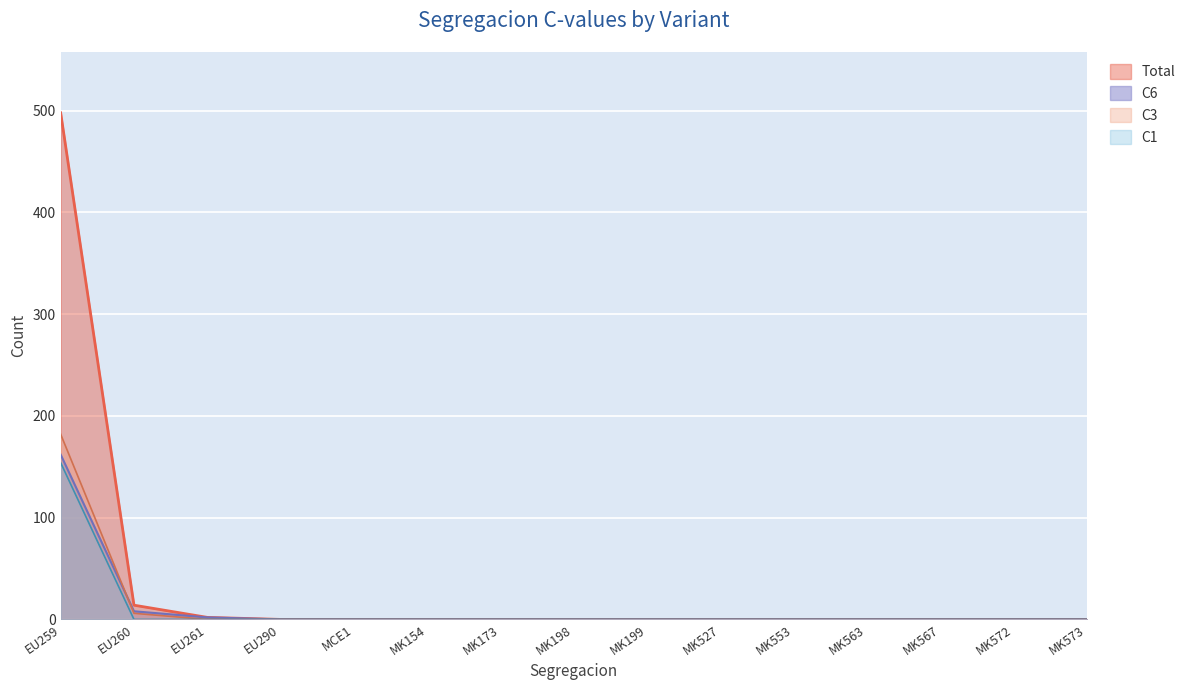

True or false: C3 has more than 2 points higher than both neighbors.

False